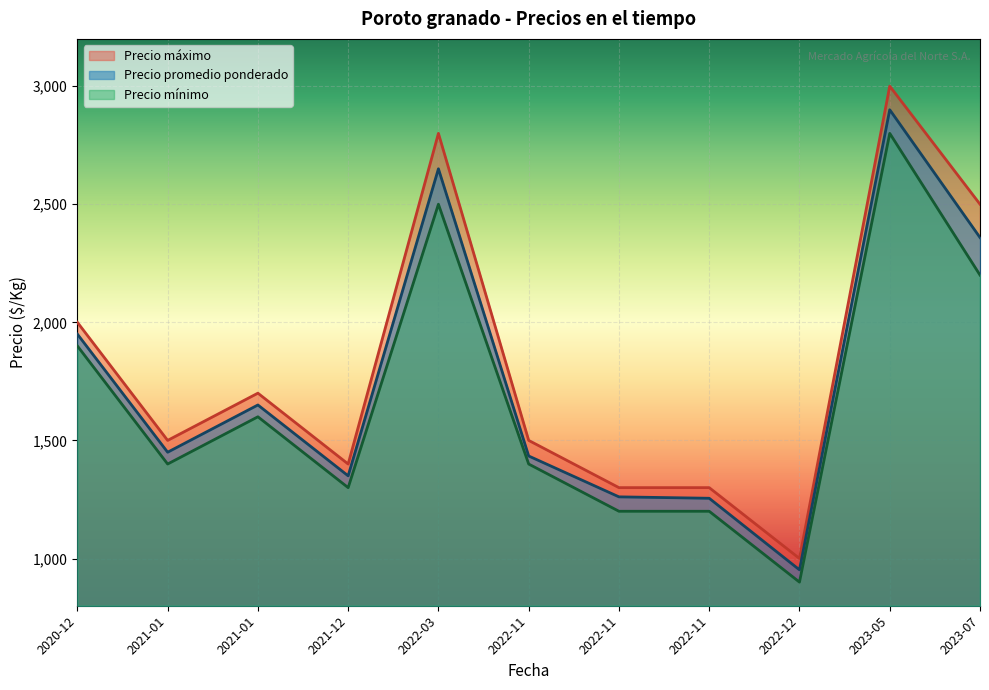

At which label does Precio máximo first exceed 1500?

2020-12